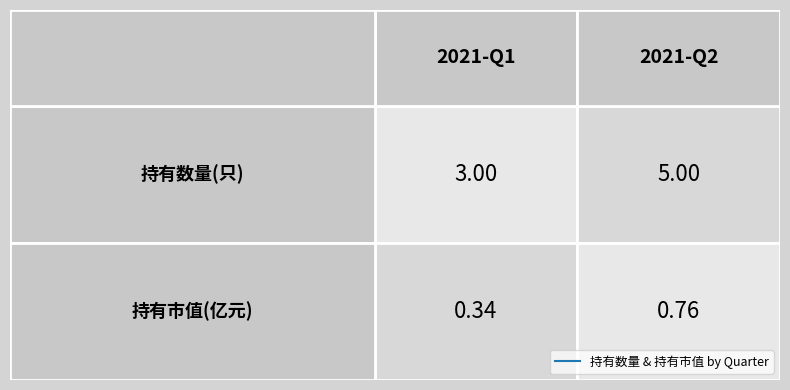

What is the smallest value displayed?

0.3